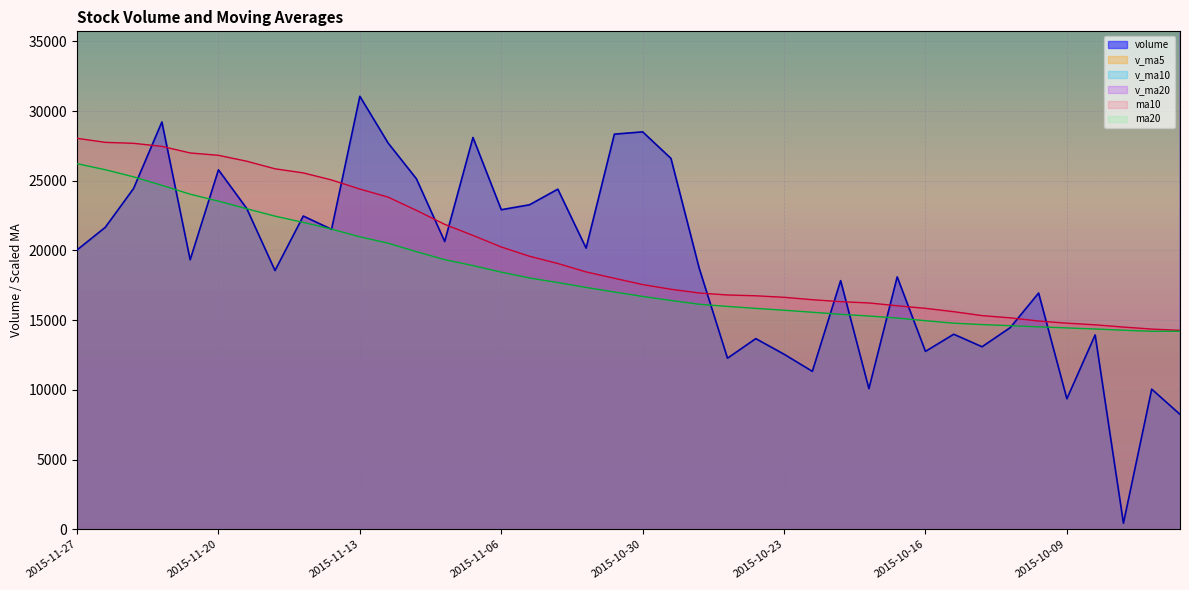

What position from the left is 2015-10-12?

35